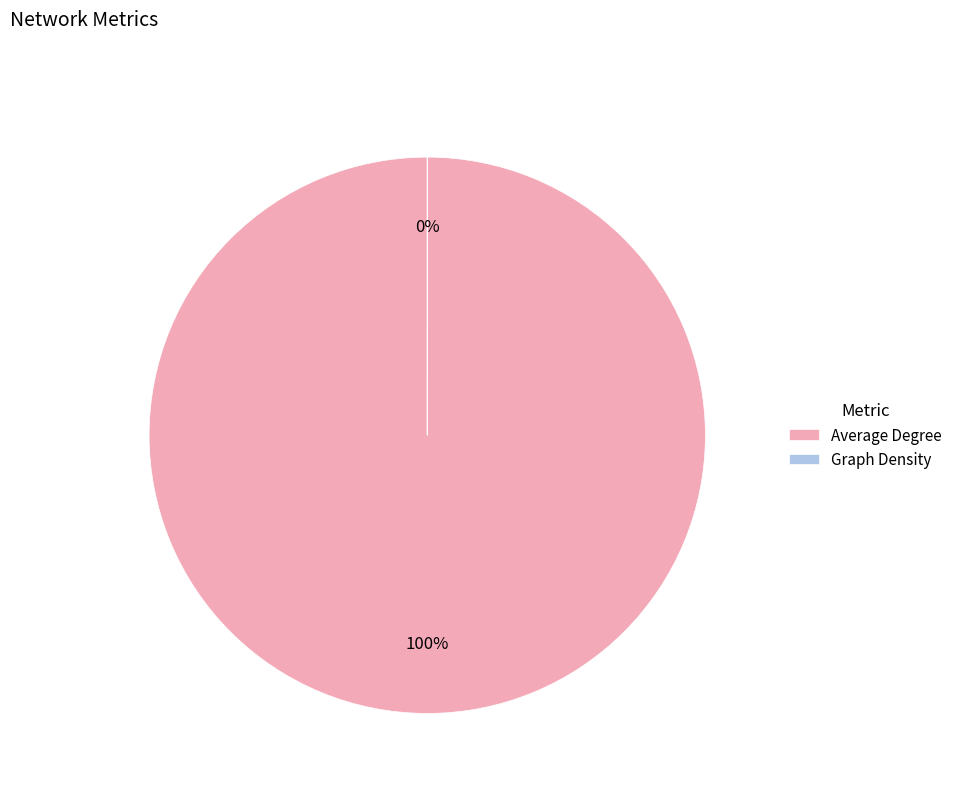

What is the smallest slice in the pie chart?

Graph Density